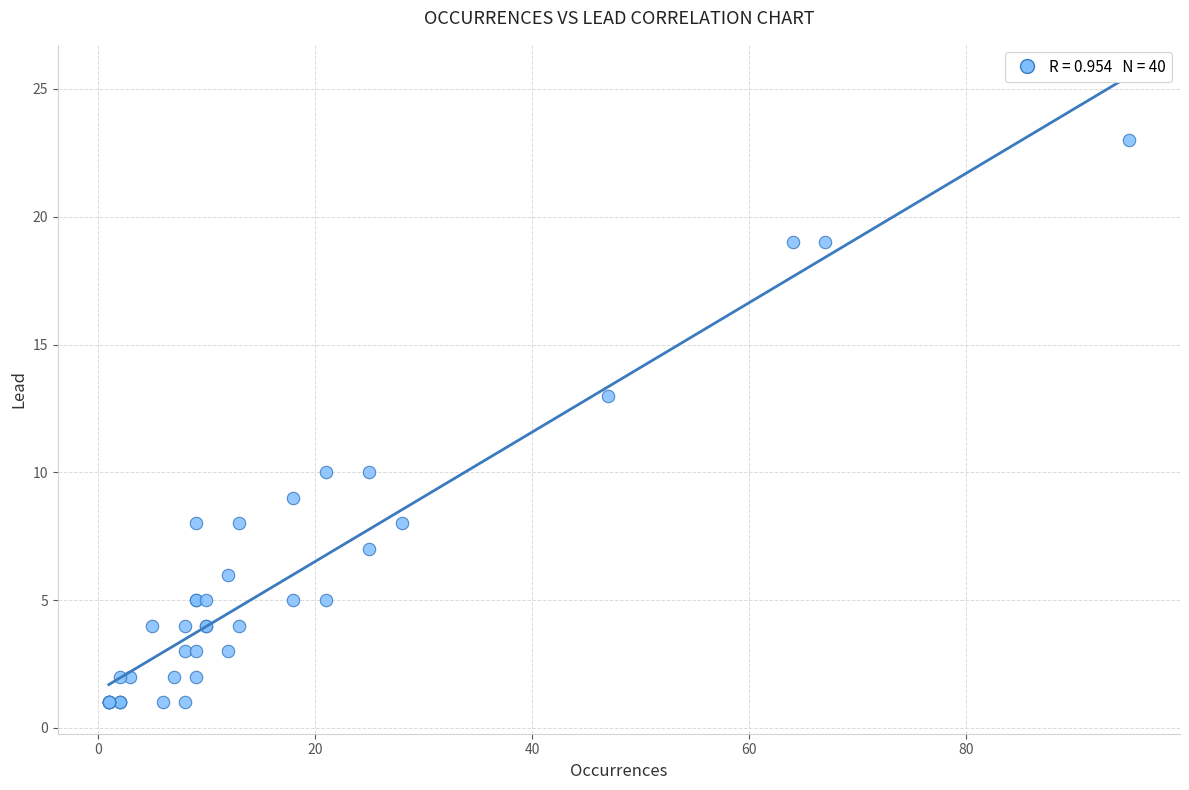

What Y value in the scatter plot is closest to 12?

13